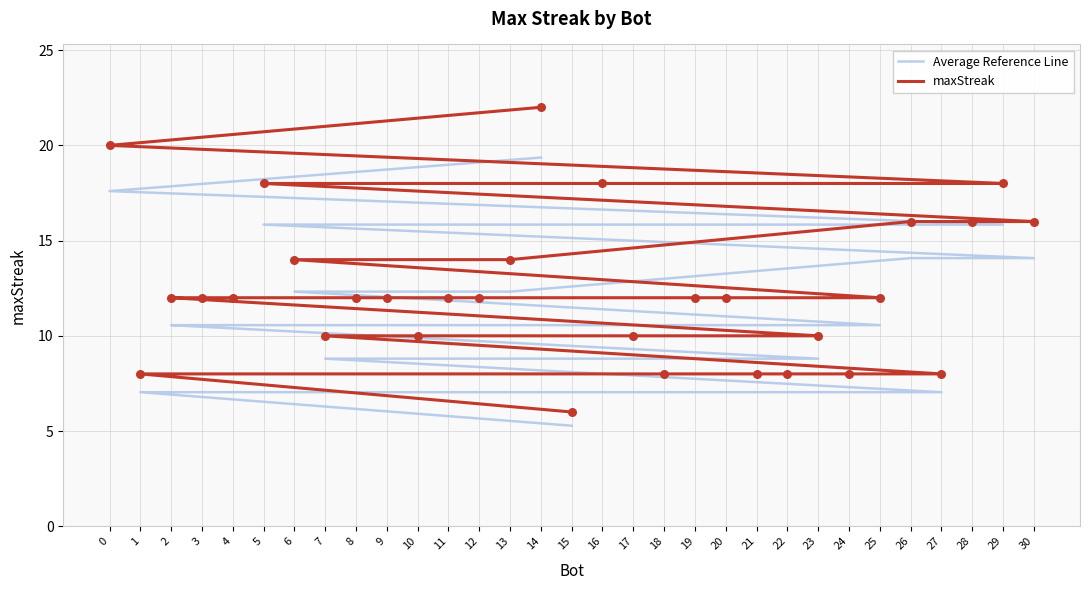

At how many categories does at least one series exceed 7?

30